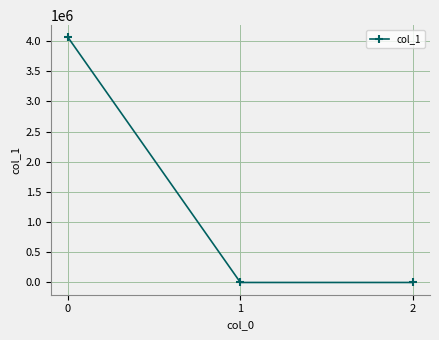

The chart shows a value of 0.5 at 1. True or false?

True